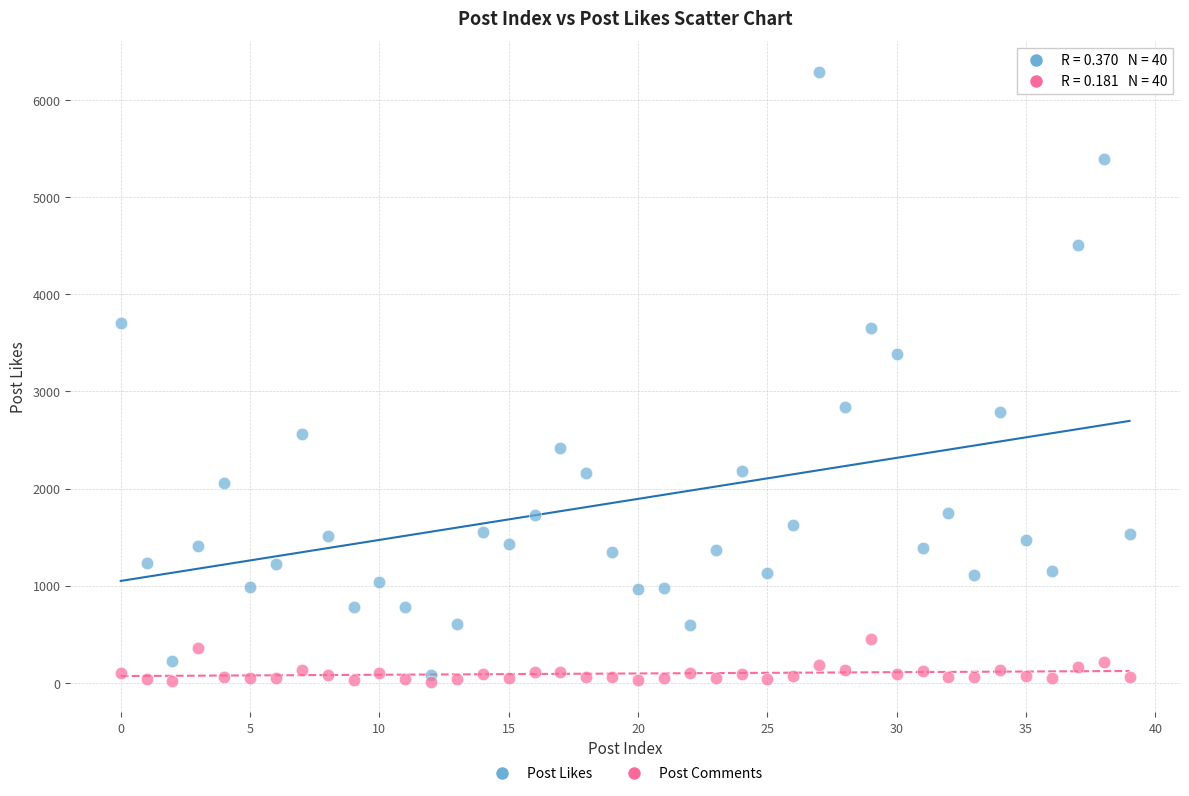

Across all data points, what is the range of Y values (max minus min)?

6280